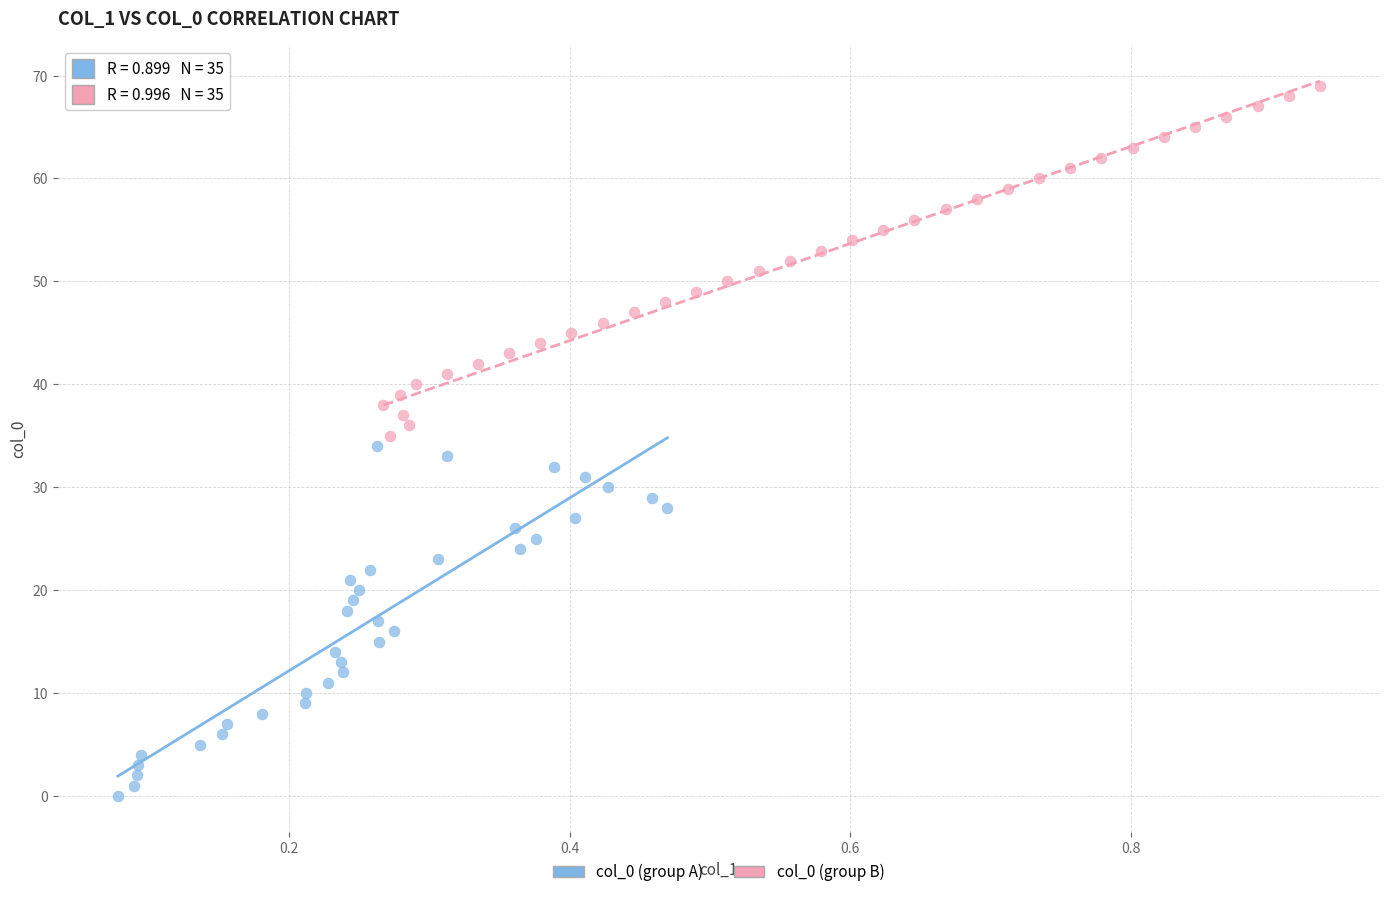

Which series contains the highest Y value?

col_0 (group B)